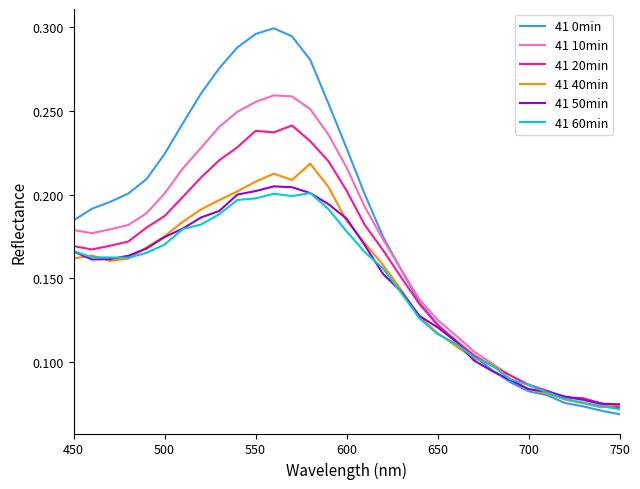

Which series has the widest spread of values?

41 0min